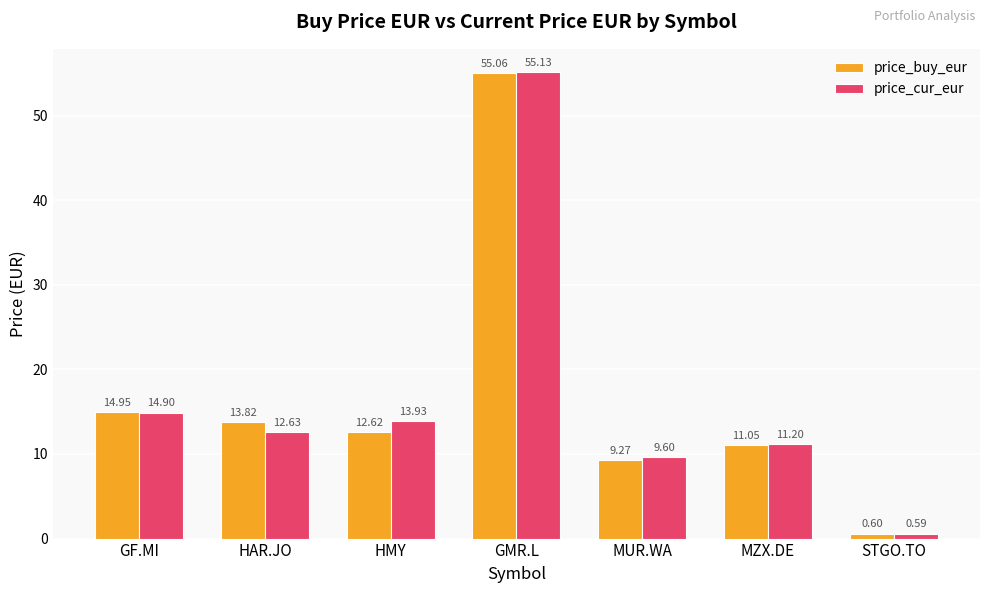

What is the maximum value for price_buy_eur?

55.1